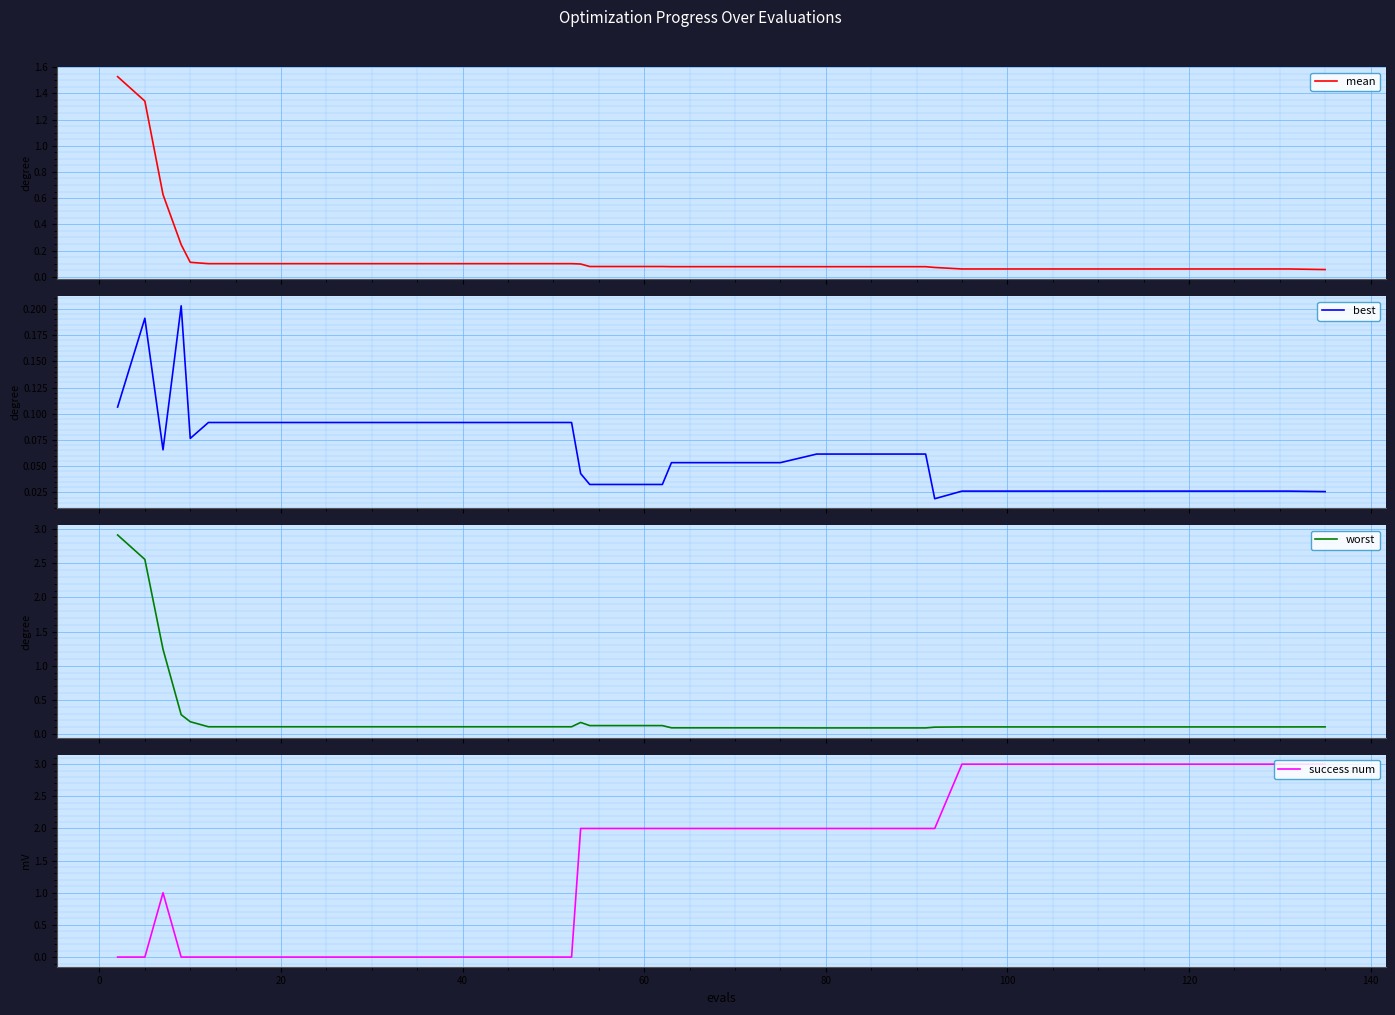

What is the maximum value for success num?

3